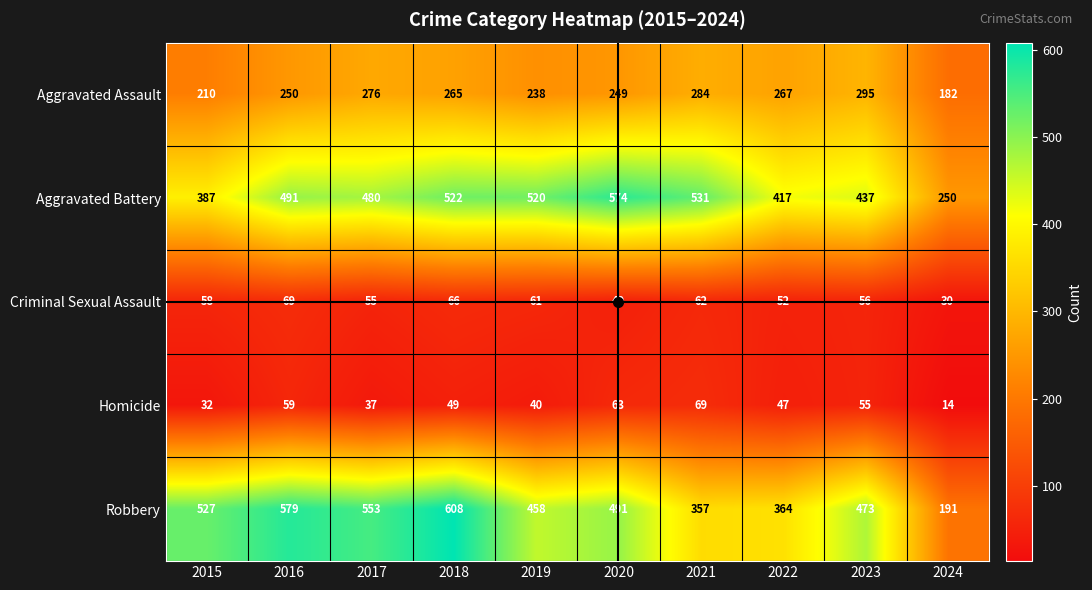

What is the difference between the Homicide values at 2015 and 2016?

27